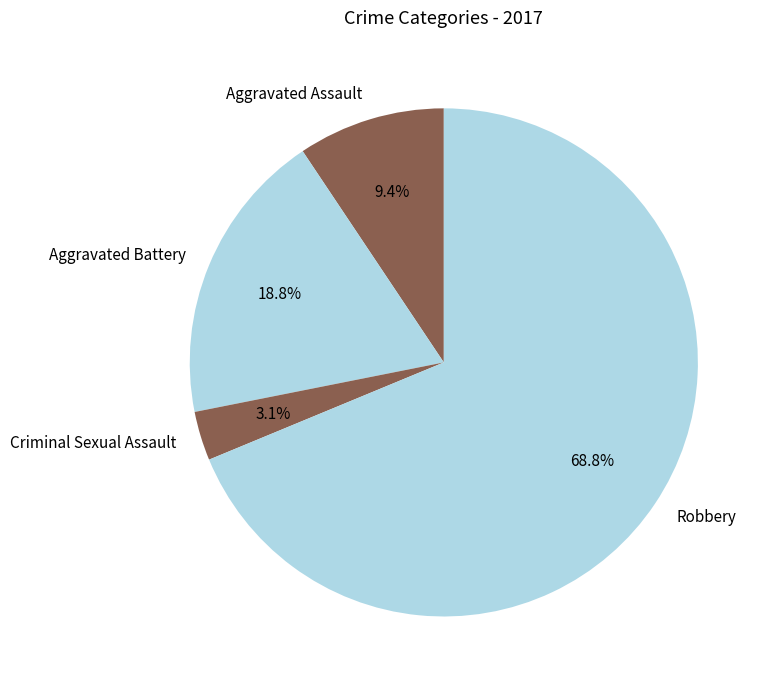

The Criminal Sexual Assault slice represents 10% of the pie. True or false?

False